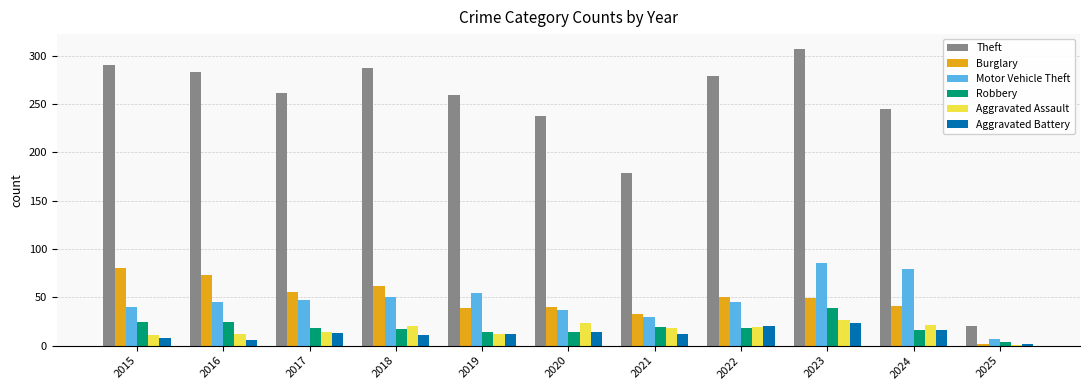

What is the spread (max minus min) of values at 2019?

247